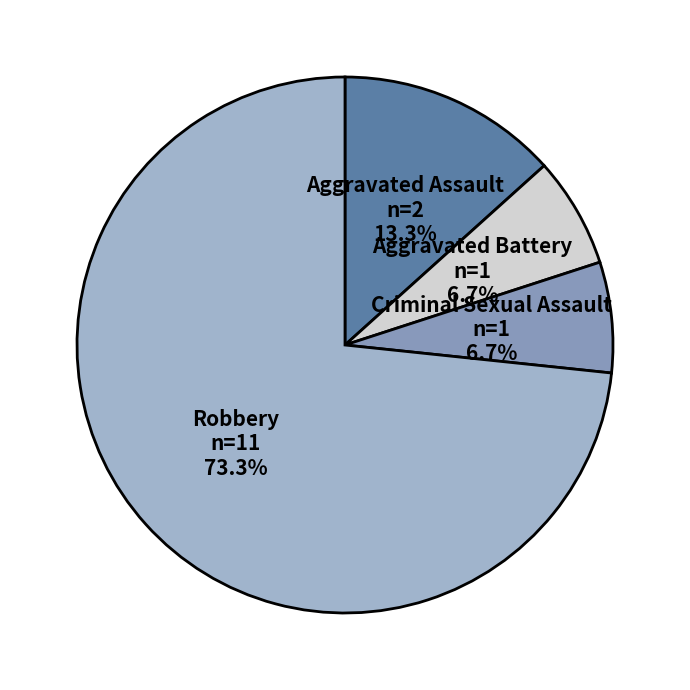

Approximately how many times larger is the value at Aggravated Assault compared to Aggravated Battery?

2.0